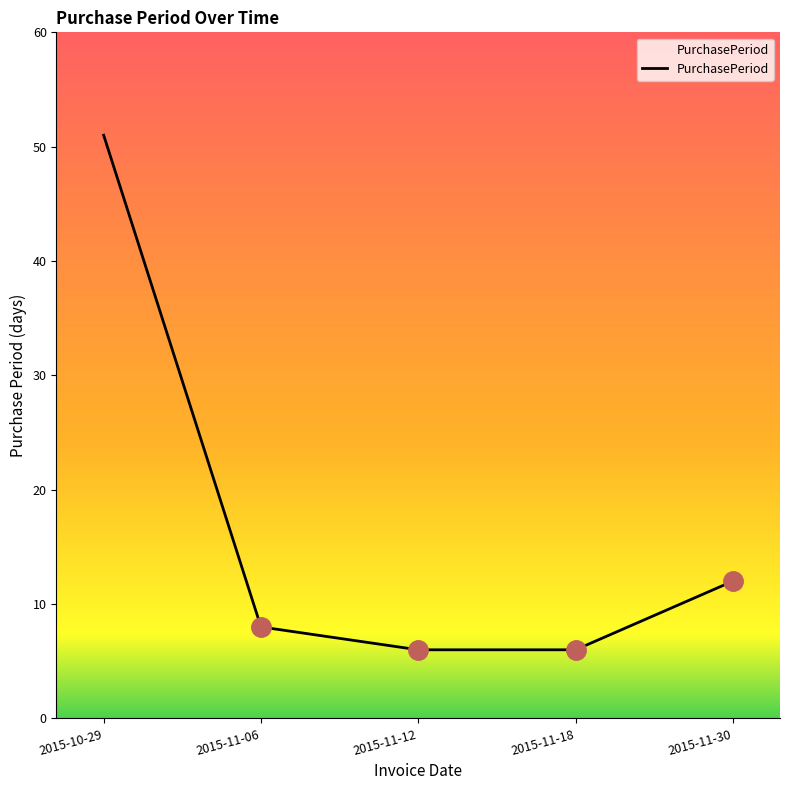

What is the sum of the values at 2015-11-30 and 2015-10-29?

63